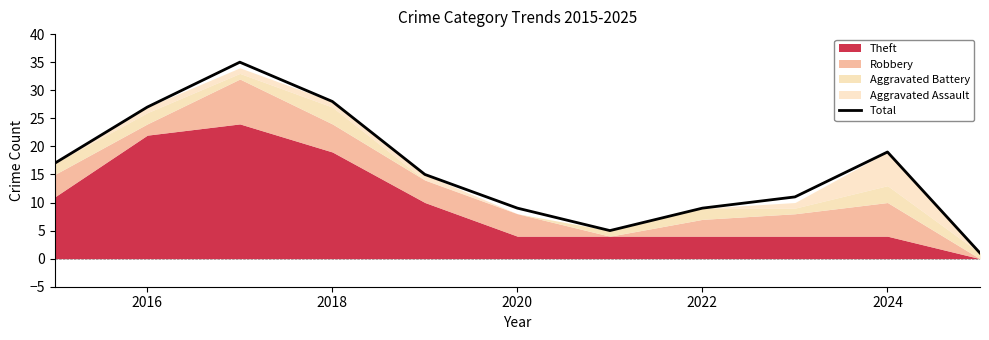

What is the maximum value for Total?

35